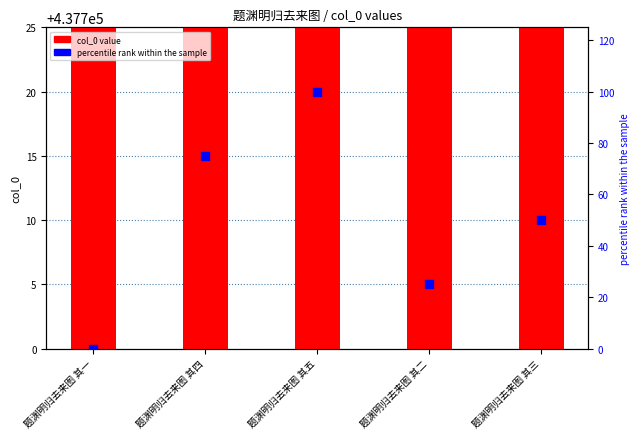

At which category is the sum across all series the highest?

题渊明归去来图 其五